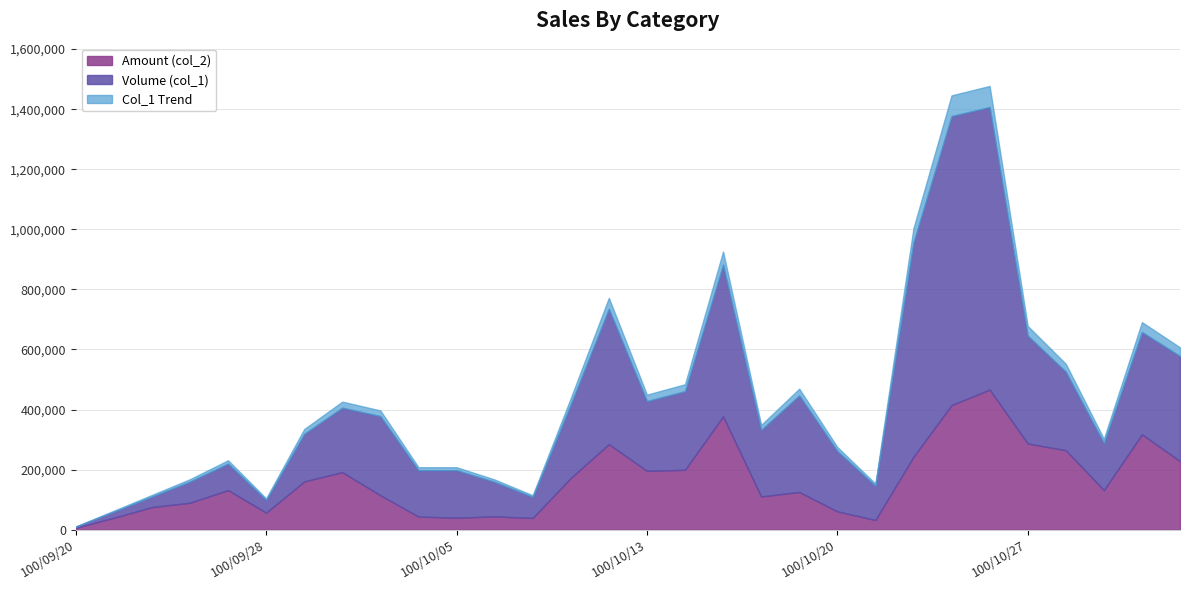

What is the total value across all series at 100/10/18?

442520